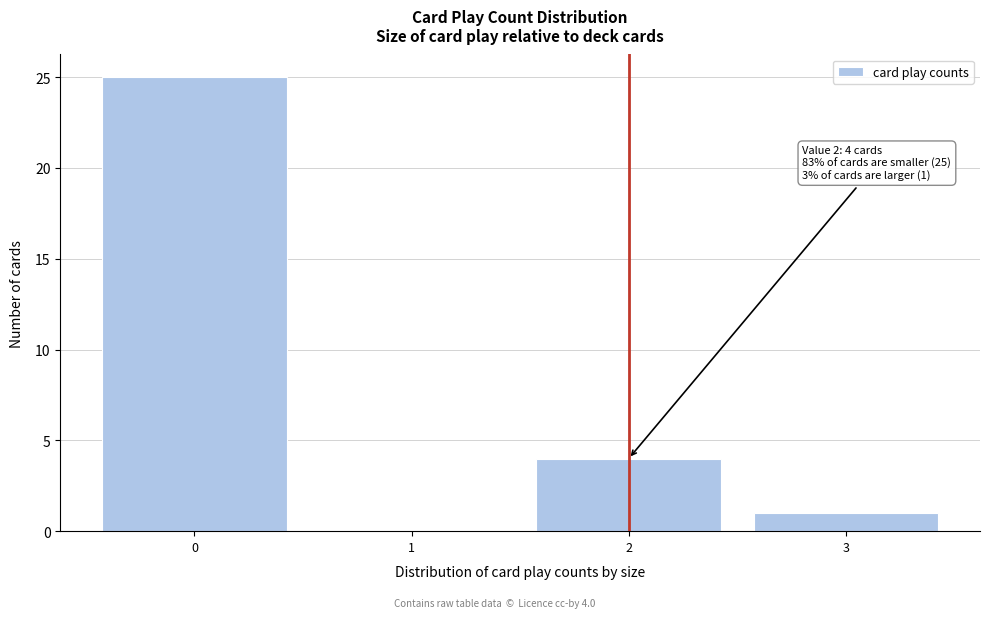

Reading left to right, what are all the values shown in this chart?

0=25	1=0	2=4	3=1